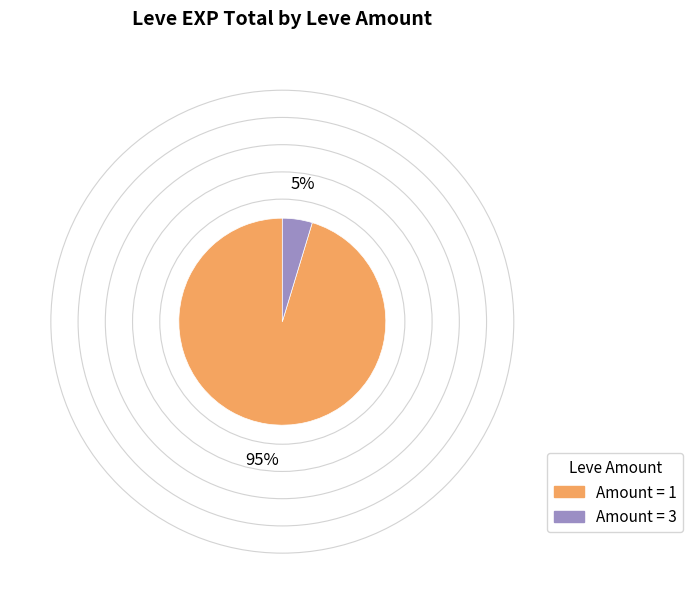

Is the sum of Amount = 1 and Amount = 3 greater than half?

Yes